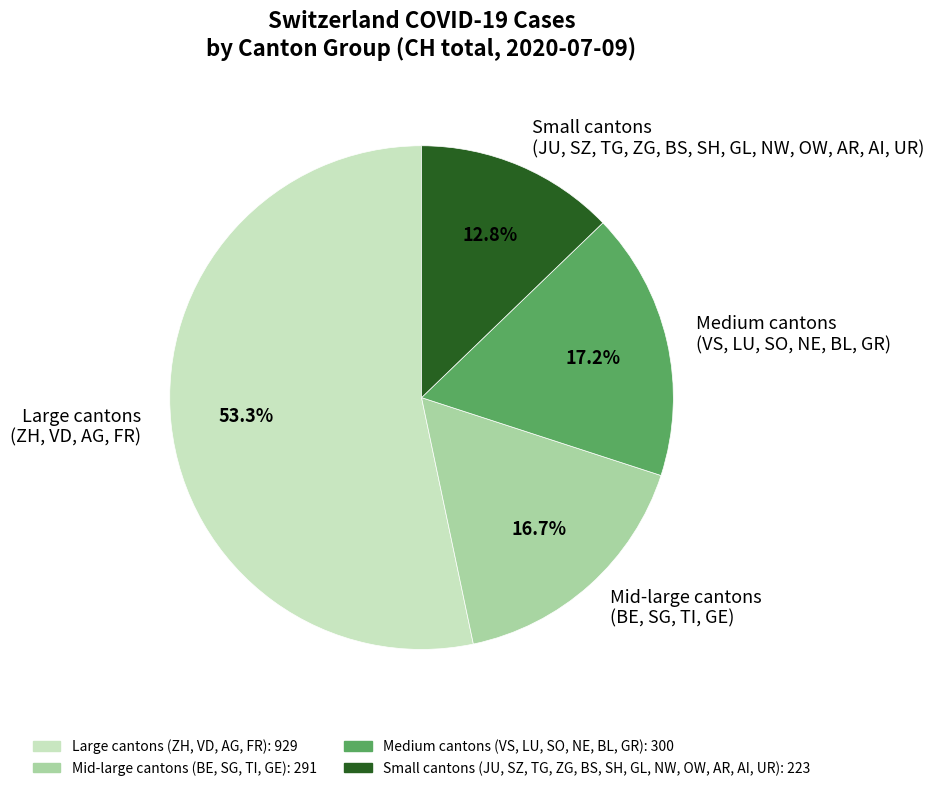

Count the number of slices in the pie.

4